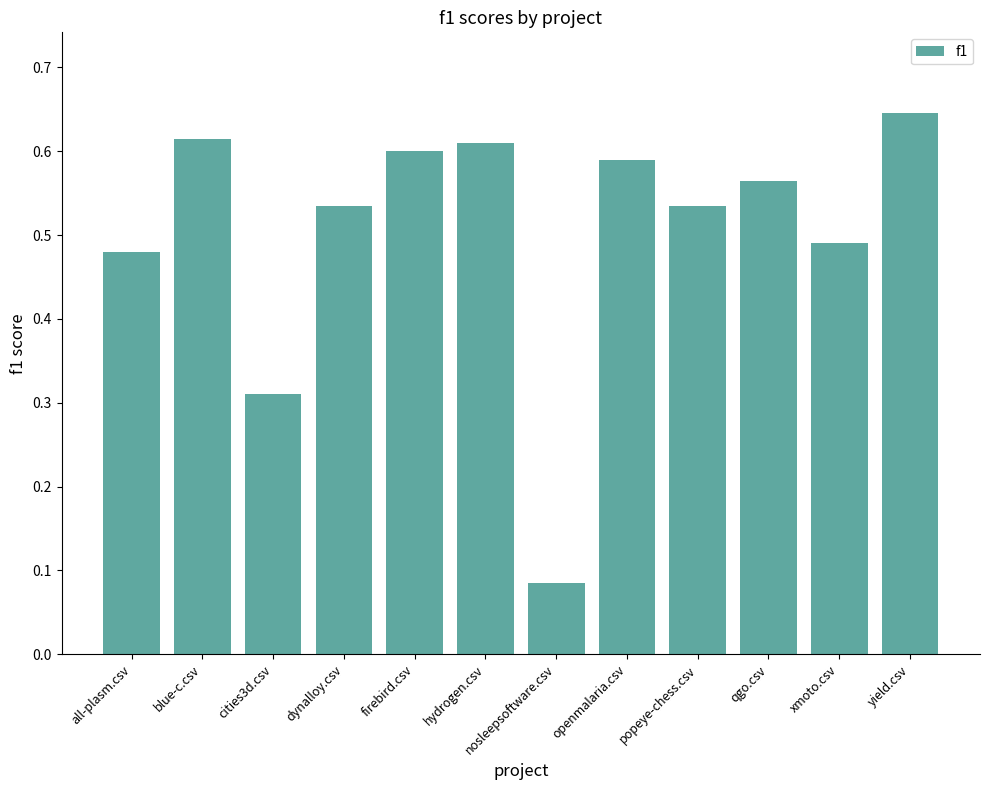

True or false: the data shows 0.2 at popeye-chess.csv.

False